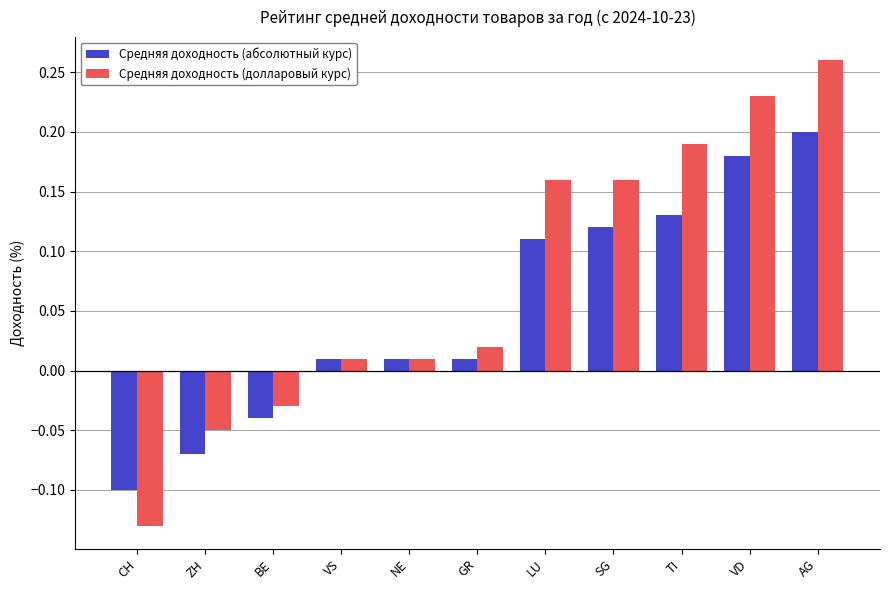

How many distinct data groups are displayed?

2